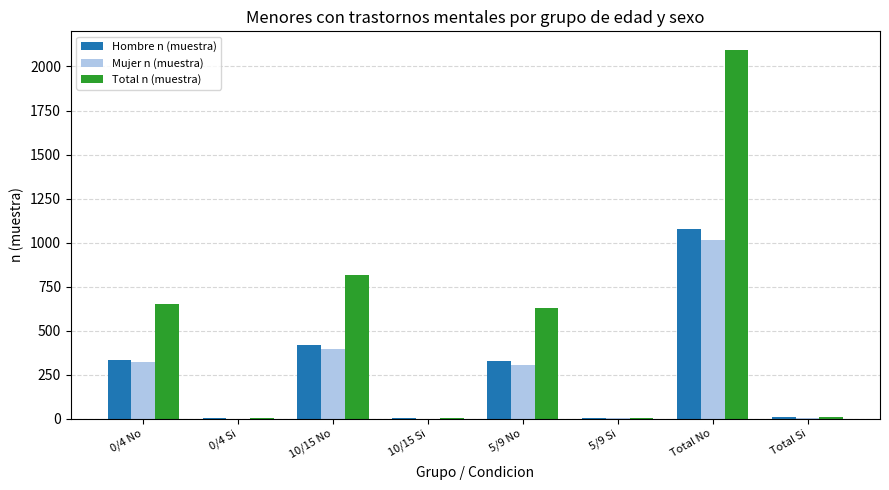

Which series has the largest total across all categories?

Total n (muestra)